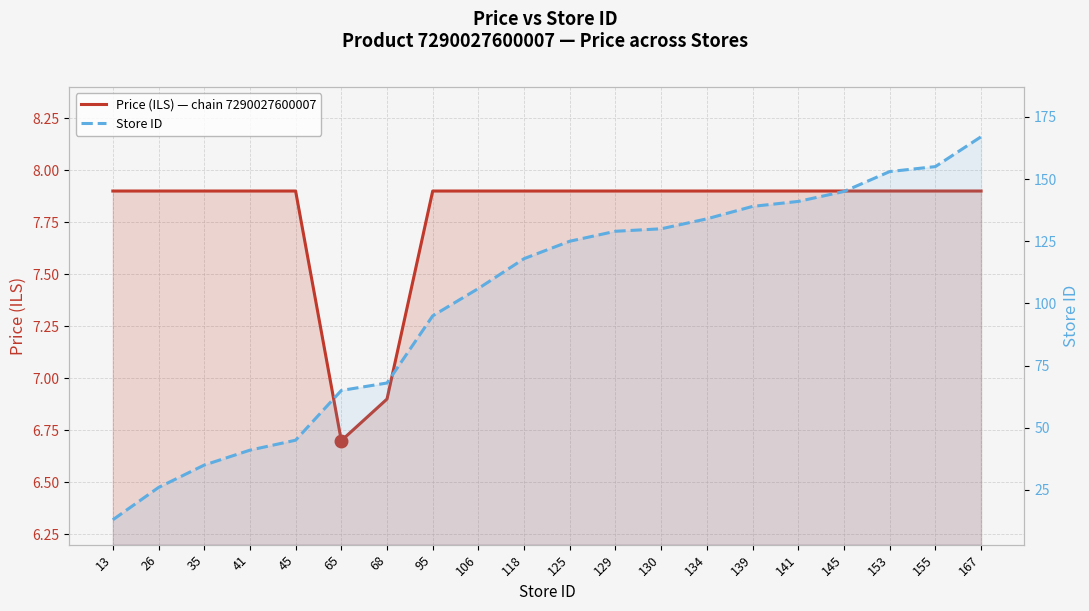

Which series has the largest total across all categories?

Store ID